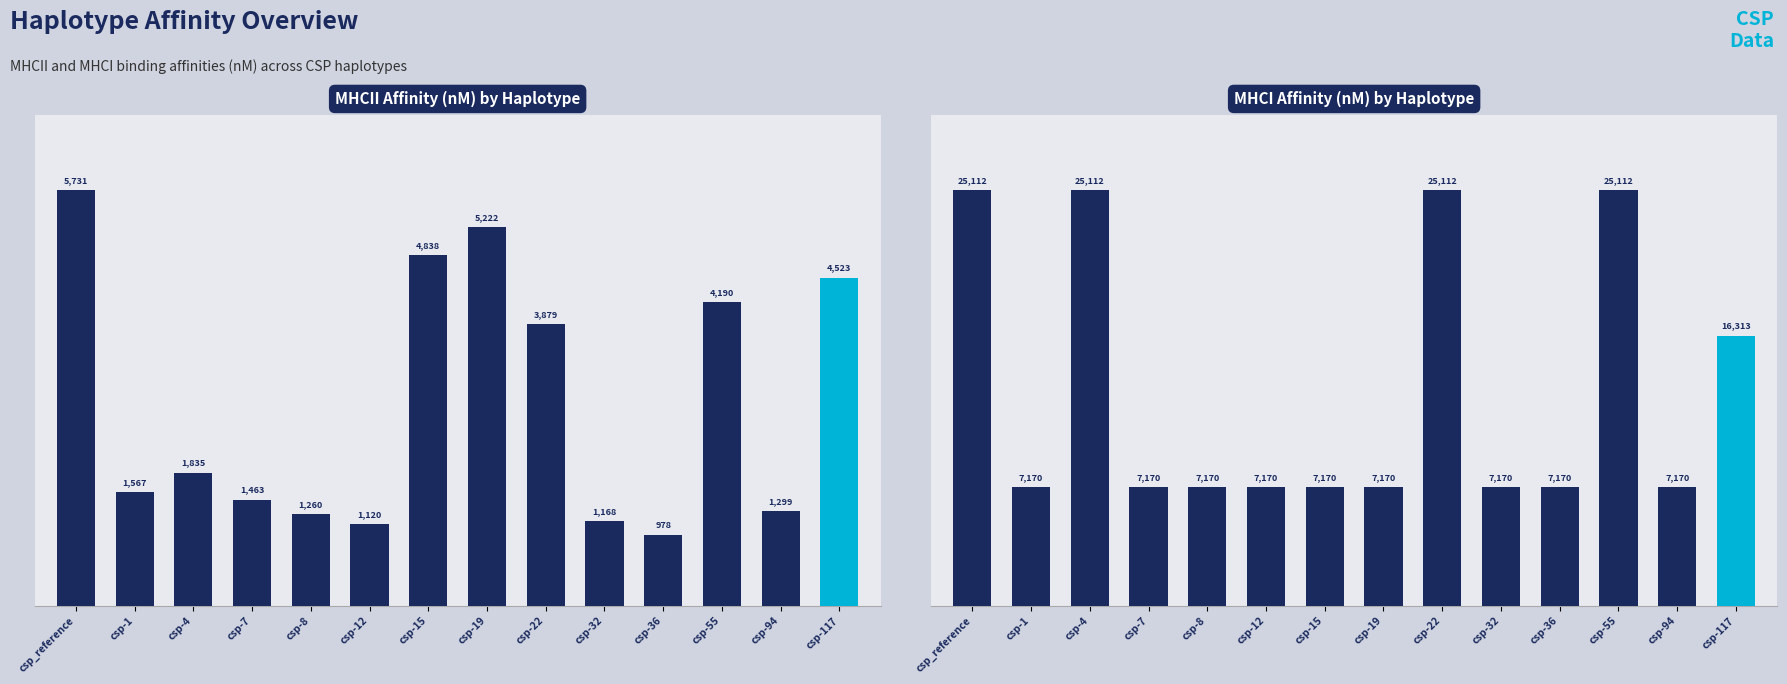

How many bars are there in total?

14